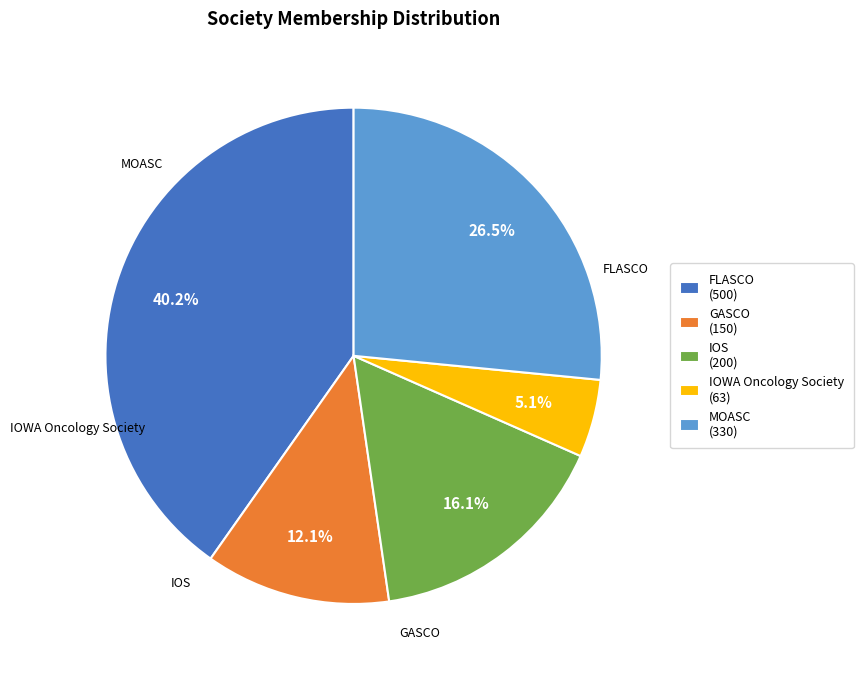

Do MOASC and IOWA Oncology Society together represent more than half of the pie?

No